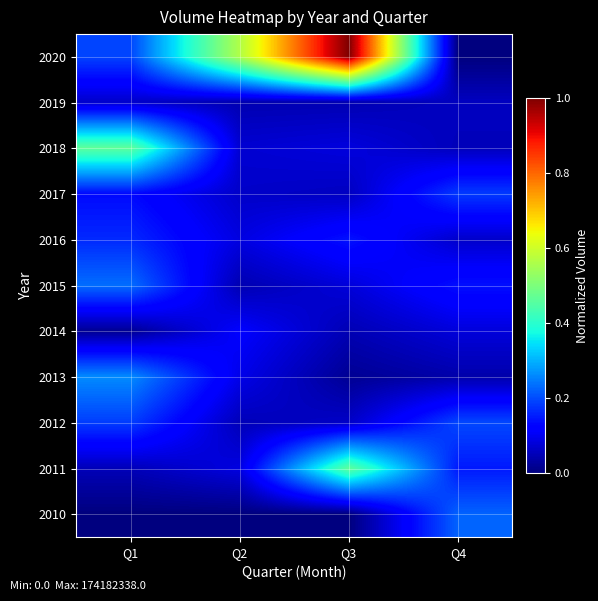

Between Q1 and Q3, which series saw the biggest shift?

2020